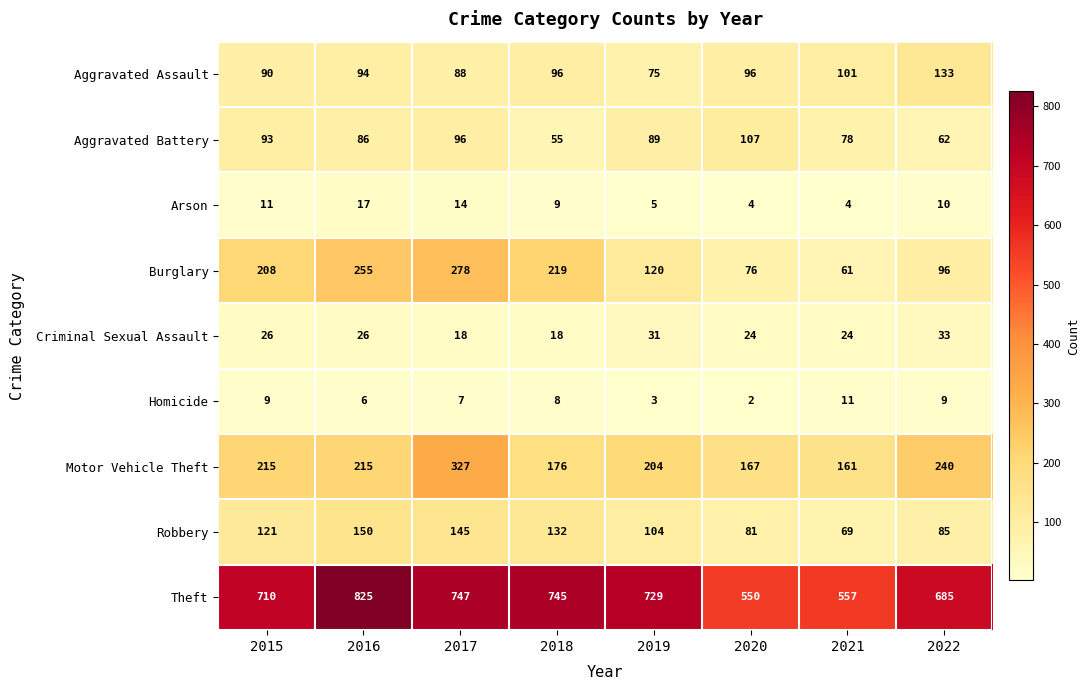

Is it true that Motor Vehicle Theft equals 167 at 2020?

True